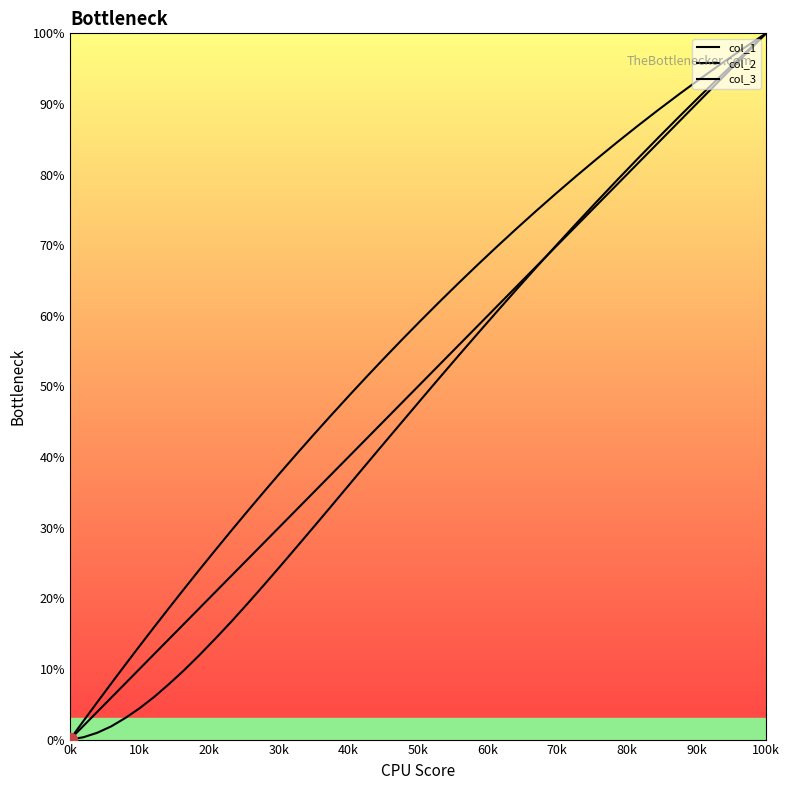

How many data points in col_1 are above 54?

20